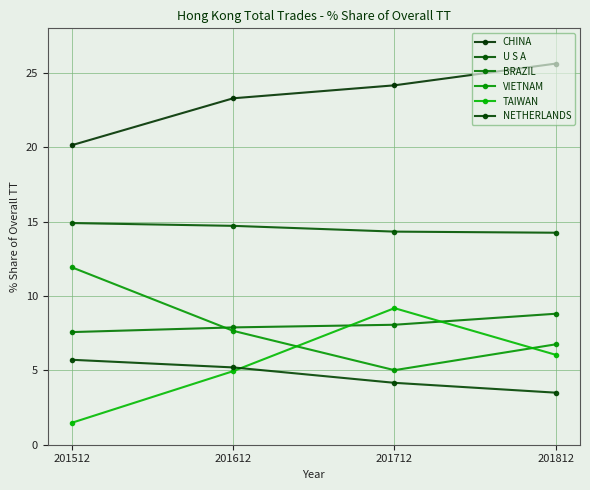

Is this an area chart (filled region under the line)?

No